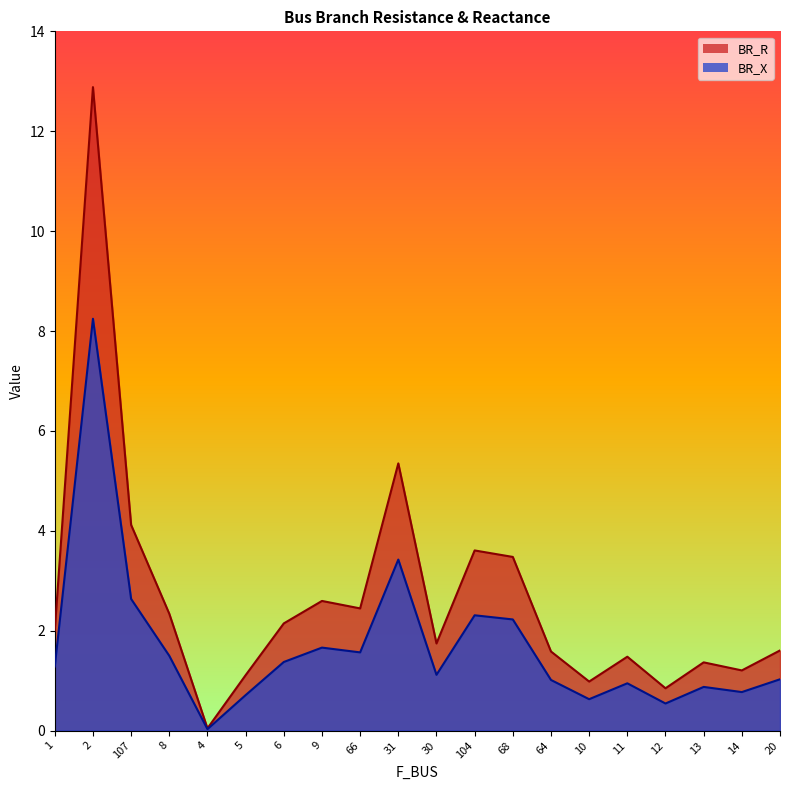

What is the difference between the maximum and minimum values in the BR_X series?

8.2